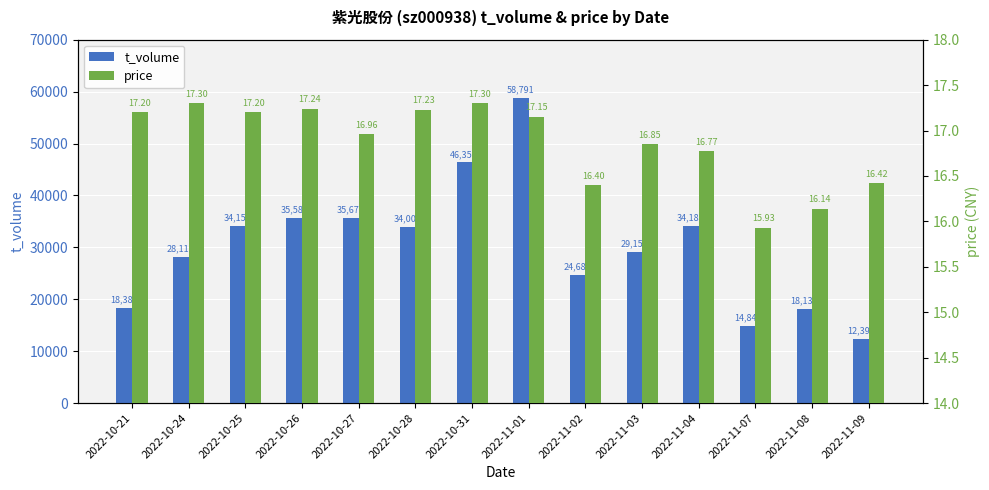

What position from the left is 2022-10-28?

6